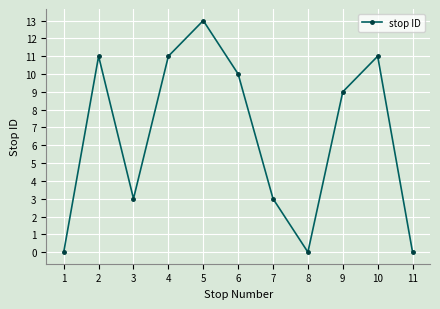

True or false: the data has more than 2 interior local peaks.

True